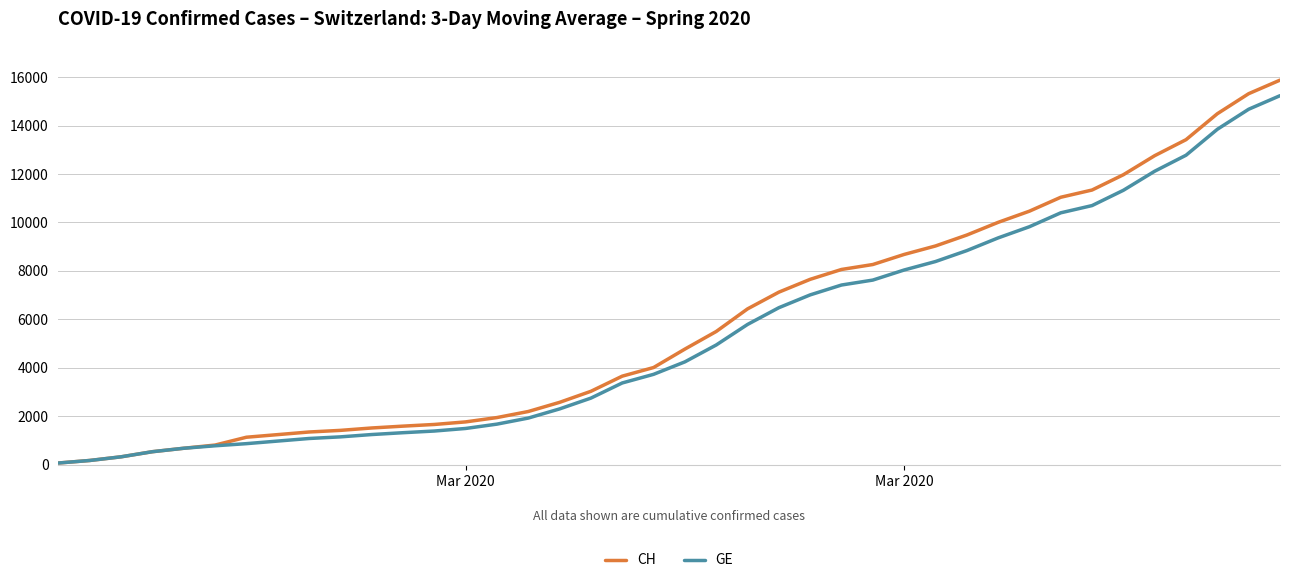

What is the maximum value for GE?

15233